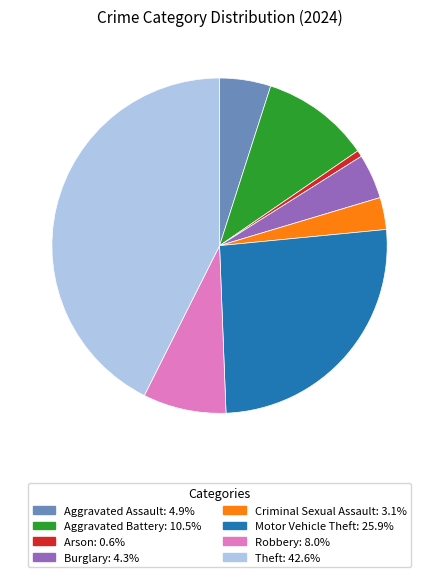

Combined, do Burglary and Robbery account for over 50%?

No